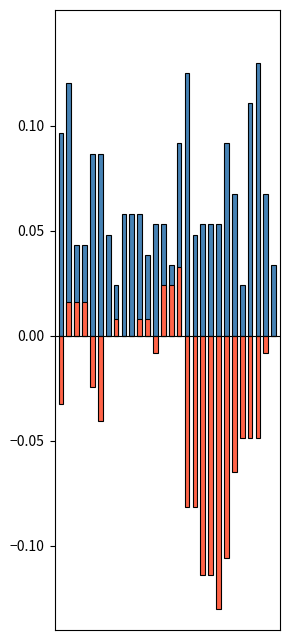

What is the lowest value of the dewpoint_norm series?

-0.1